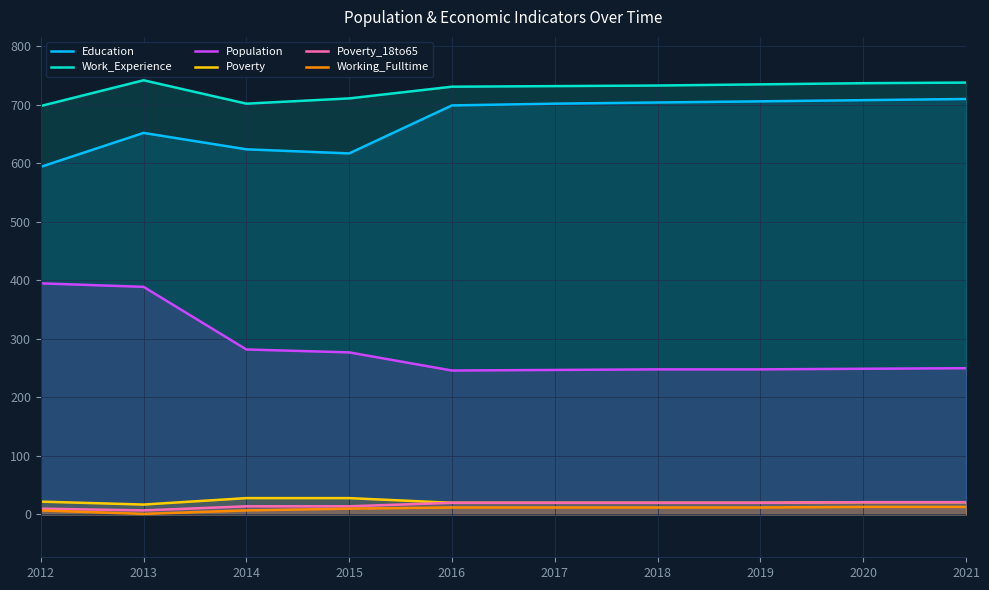

Reading left to right, transcribe all the data shown in this chart.

Education: 2012=594	2013=652	2014=624	2015=617	2016=699	2017=702	2018=704	2019=706	2020=708	2021=710
Work_Experience: 2012=698	2013=742	2014=702	2015=711	2016=731	2017=732	2018=733	2019=735	2020=737	2021=738
Population: 2012=395	2013=389	2014=282	2015=277	2016=246	2017=247	2018=248	2019=248	2020=249	2021=250
Poverty: 2012=22	2013=17	2014=28	2015=28	2016=20	2017=20	2018=20	2019=20	2020=21	2021=21
Poverty_18to65: 2012=10	2013=7	2014=14	2015=14	2016=20	2017=20	2018=20	2019=20	2020=21	2021=21
Working_Fulltime: 2012=7	2013=1	2014=7	2015=10	2016=12	2017=12	2018=12	2019=12	2020=13	2021=13